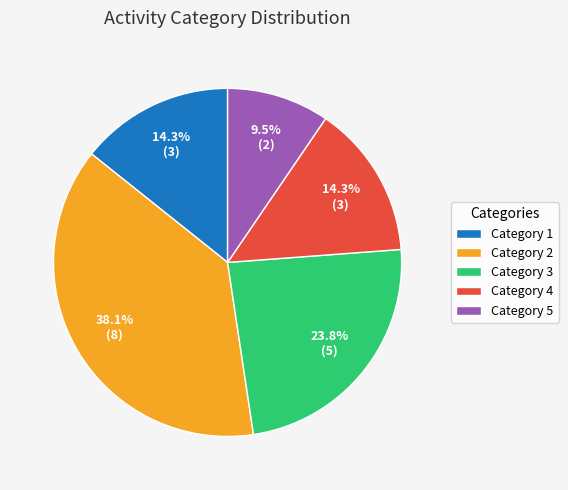

What portion of the pie excludes Category 4?

85.7%